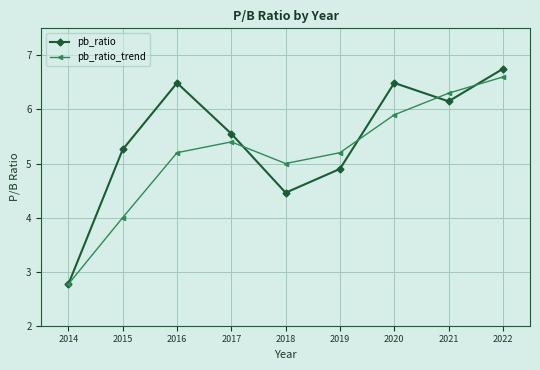

Which series changed the most between 2015 and 2021?

pb_ratio_trend